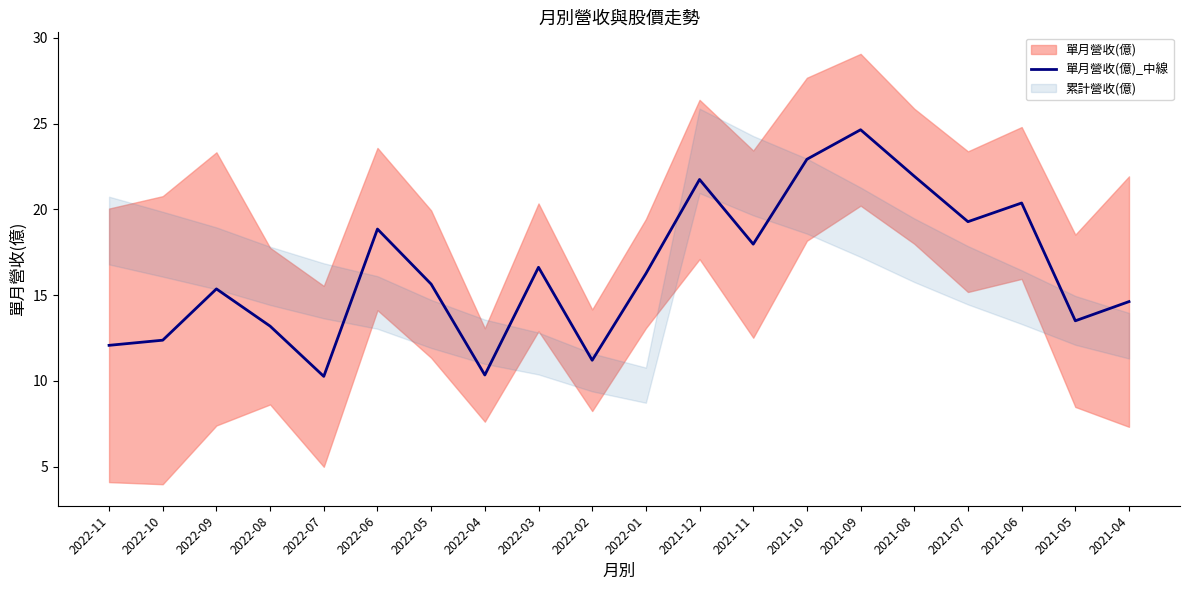

What is the change in value from 2022-10 to 2022-06?

+6.5